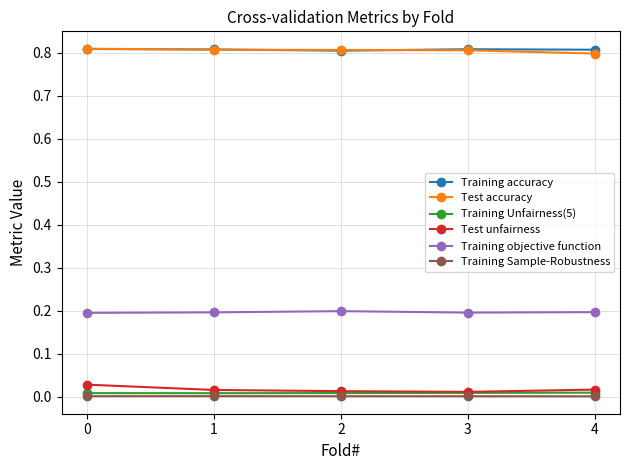

True or false: Training Sample-Robustness has more than 2 interior local peaks.

False